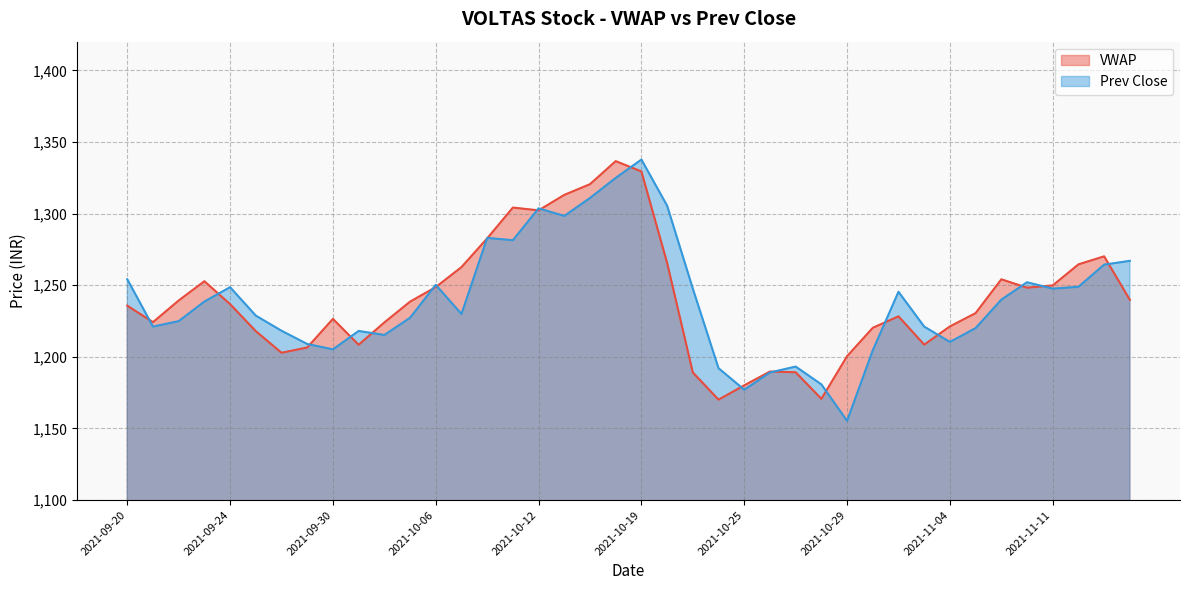

Which series has the widest spread of values?

Prev Close